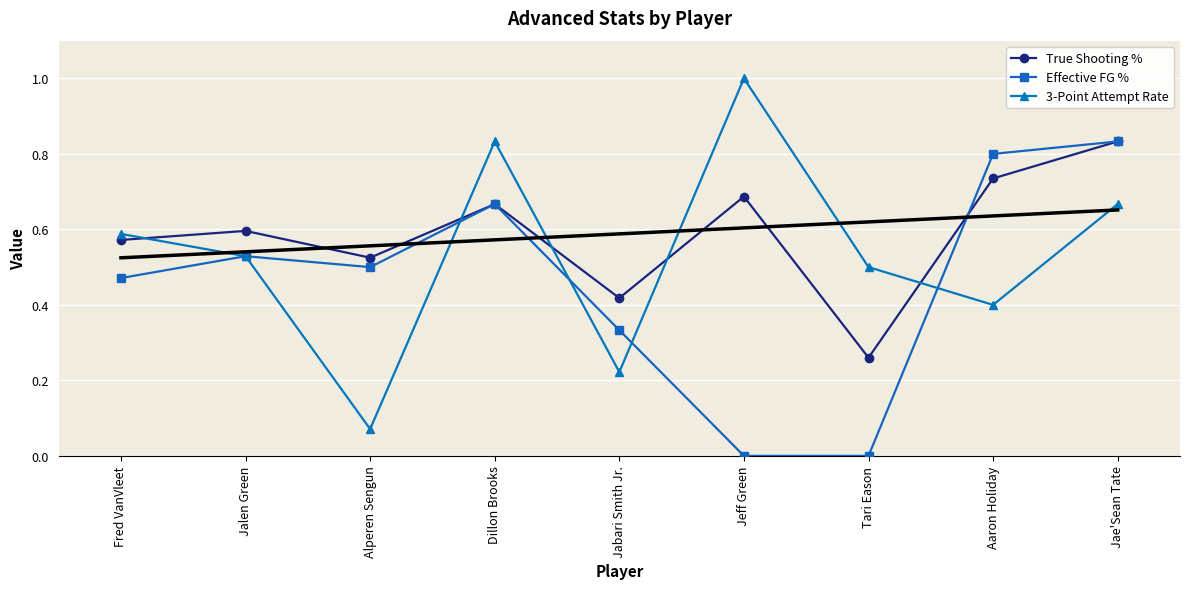

The value of Effective FG % at Jeff Green is 0.0. True or false?

True